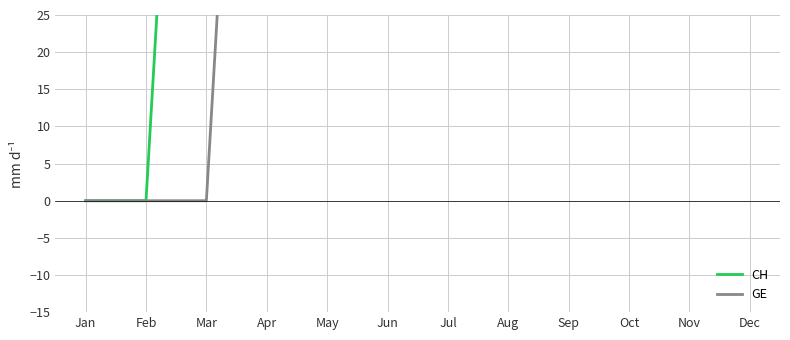

True or false: CH and GE cross at least once.

False